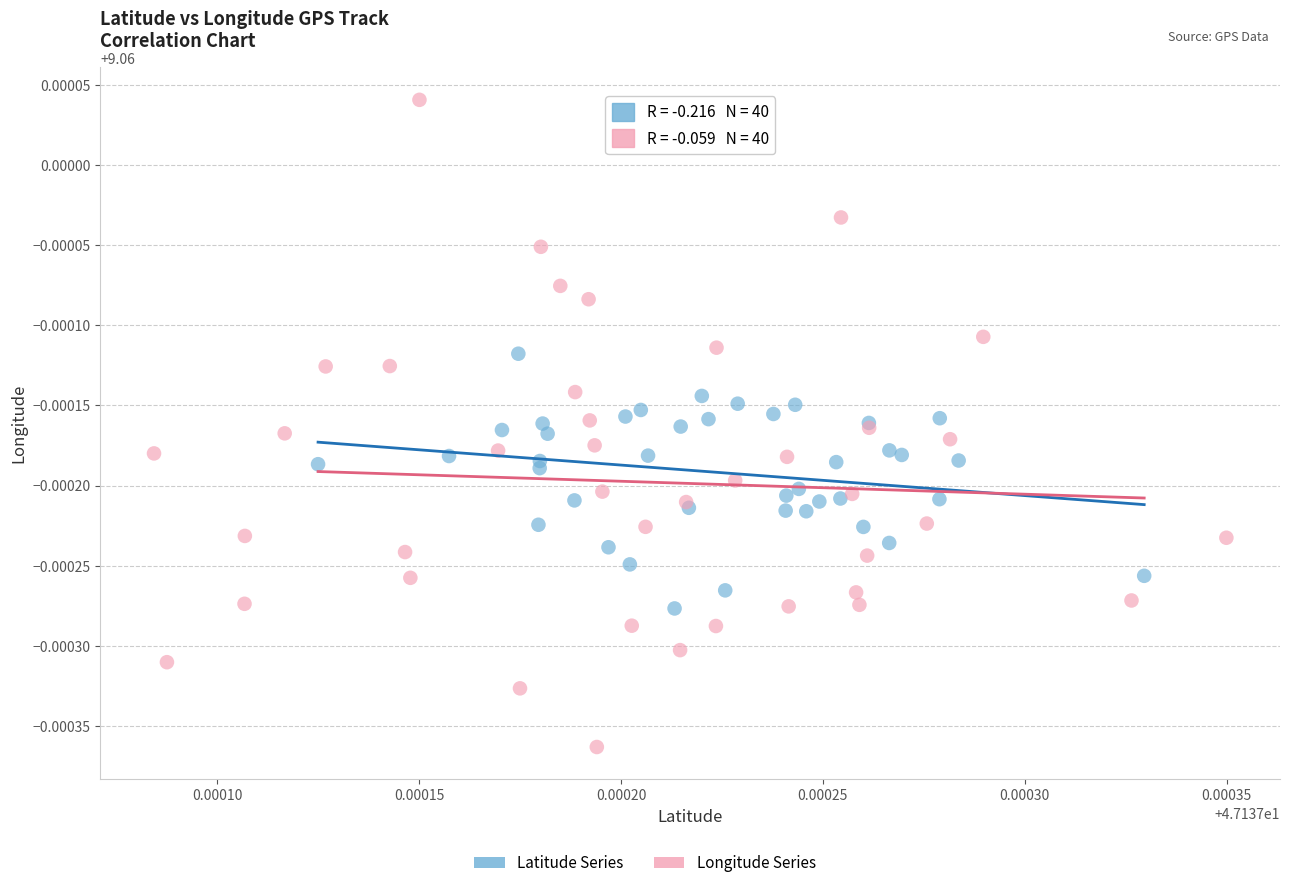

Which series contains the lowest Y value?

Longitude Series